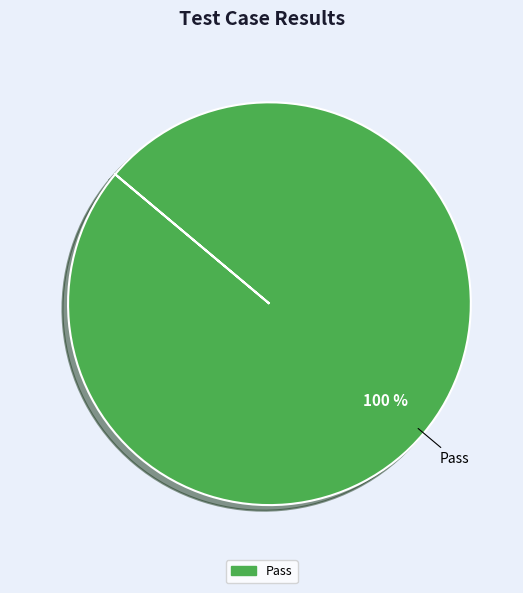

Is there any slice that represents more than half of the pie?

Yes